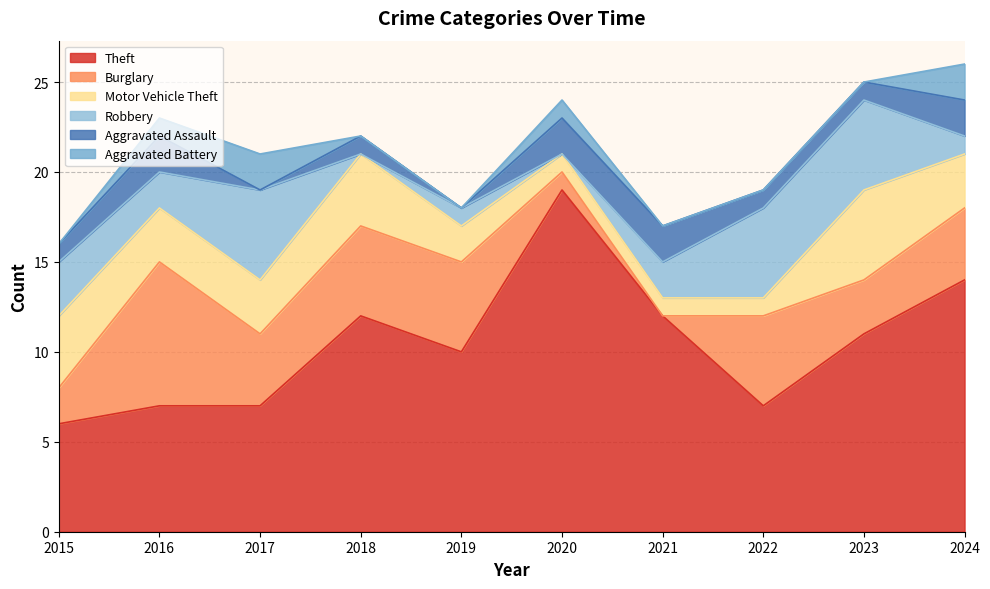

What is the highest value of the Burglary series?

8